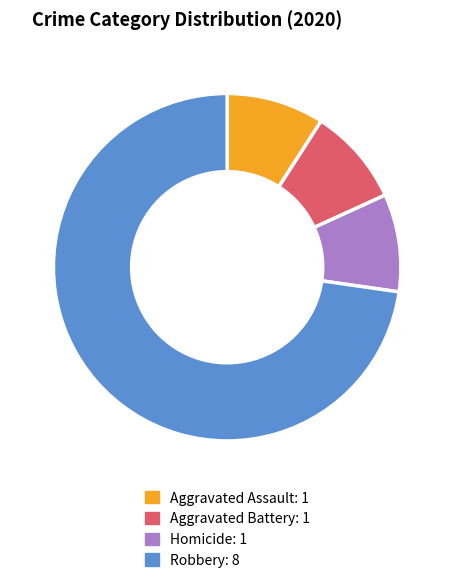

How many slices are in this pie chart?

4